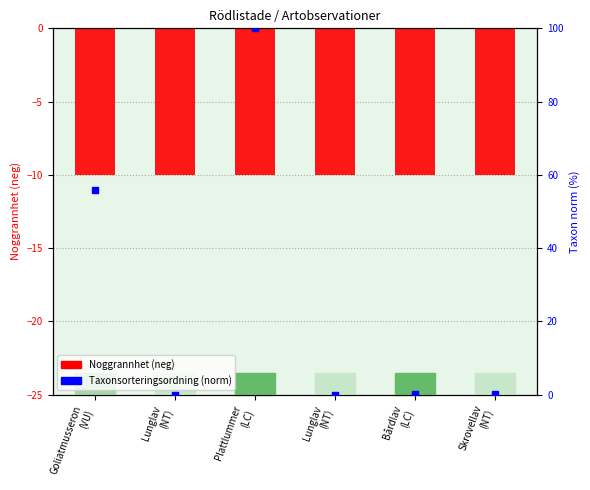

Is the value of Noggrannhet (neg) at Plattlummer
(LC) greater than the value of Taxonsorteringsordning (norm) at Bårdlav
(LC)?

No